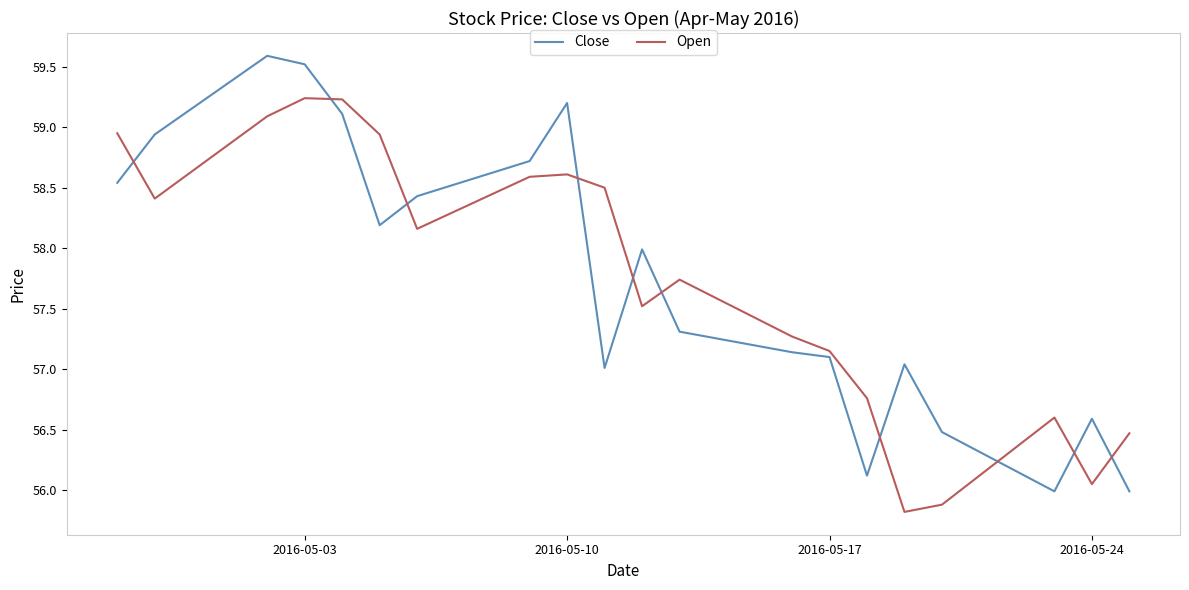

What are all the series names shown in the legend?

Close, Open